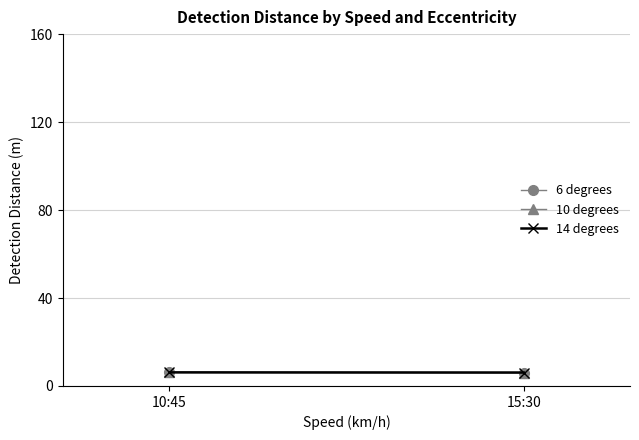

True or false: 6 degrees has a value of 6.2 at 10:45.

True